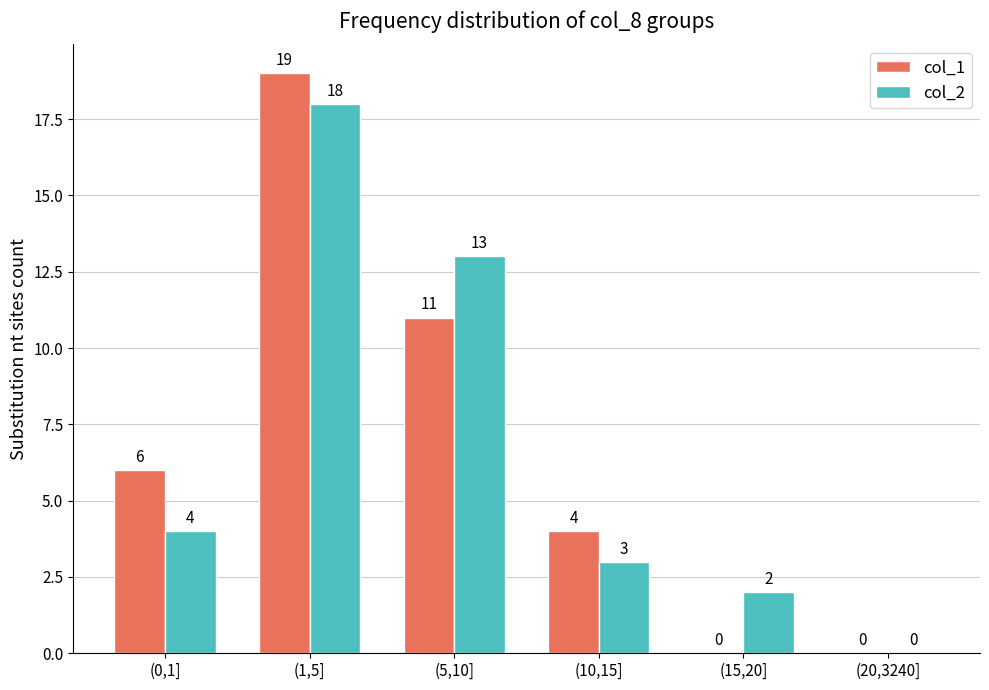

At which category is the sum across all series the highest?

(1,5]